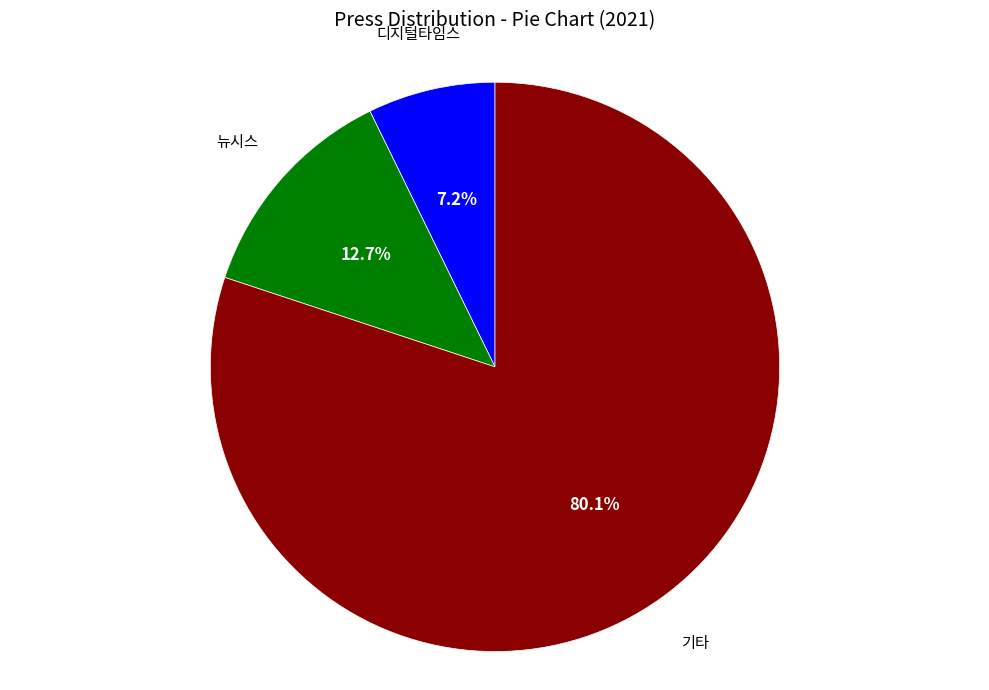

Is there any slice that represents more than half of the pie?

Yes